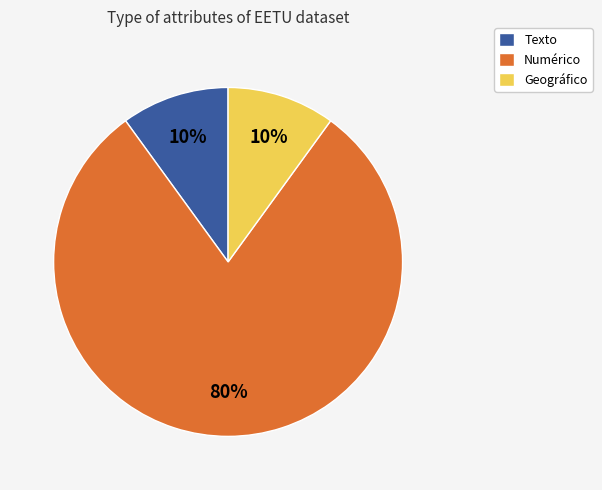

To the nearest percent, what is the difference between the largest and smallest slice percentages?

70%